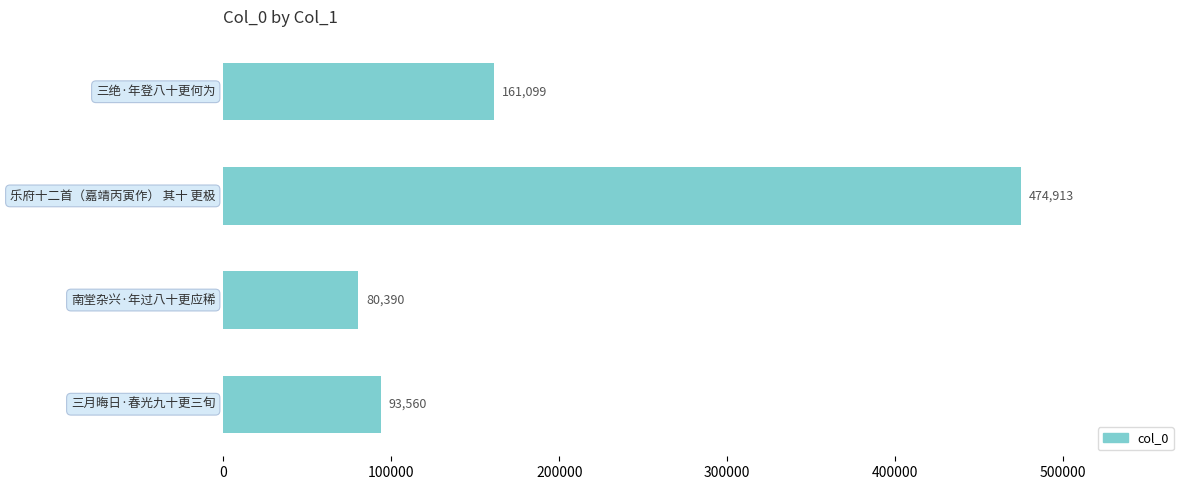

What is the smallest value displayed?

80390